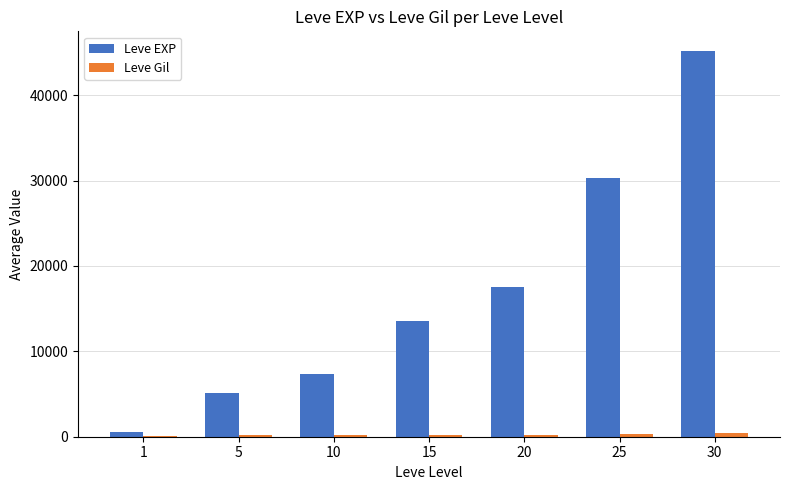

The value of Leve EXP at 10 is 4365.0. True or false?

False